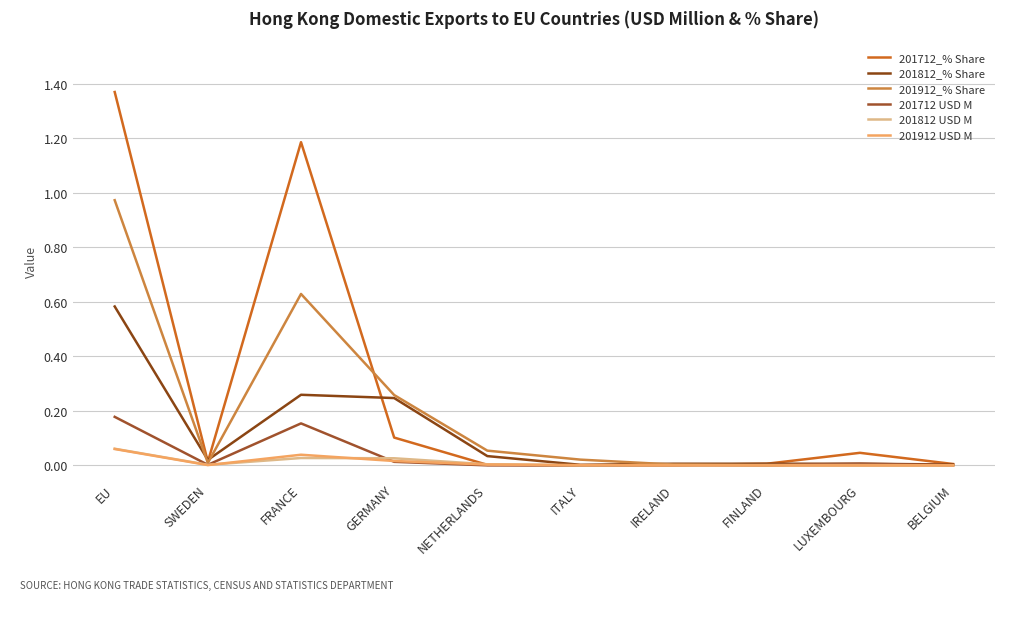

Reading left to right, list all the values displayed in this chart.

201712_% Share: EU=1.4	SWEDEN=0.0	FRANCE=1.2	GERMANY=0.1	NETHERLANDS=0.0	ITALY=0.0	IRELAND=0.0	FINLAND=0.0	LUXEMBOURG=0.0	BELGIUM=0.0
201812_% Share: EU=0.6	SWEDEN=0.0	FRANCE=0.3	GERMANY=0.2	NETHERLANDS=0.0	ITALY=0.0	IRELAND=0.0	FINLAND=0.0	LUXEMBOURG=0.0	BELGIUM=0.0
201912_% Share: EU=1.0	SWEDEN=0.0	FRANCE=0.6	GERMANY=0.3	NETHERLANDS=0.1	ITALY=0.0	IRELAND=0.0	FINLAND=0.0	LUXEMBOURG=0.0	BELGIUM=0.0
201712 USD M: EU=0.2	SWEDEN=0.0	FRANCE=0.2	GERMANY=0.0	NETHERLANDS=0.0	ITALY=0.0	IRELAND=0.0	FINLAND=0.0	LUXEMBOURG=0.0	BELGIUM=0.0
201812 USD M: EU=0.1	SWEDEN=0.0	FRANCE=0.0	GERMANY=0.0	NETHERLANDS=0.0	ITALY=0.0	IRELAND=0.0	FINLAND=0.0	LUXEMBOURG=0.0	BELGIUM=0.0
201912 USD M: EU=0.1	SWEDEN=0.0	FRANCE=0.0	GERMANY=0.0	NETHERLANDS=0.0	ITALY=0.0	IRELAND=0.0	FINLAND=0.0	LUXEMBOURG=0.0	BELGIUM=0.0